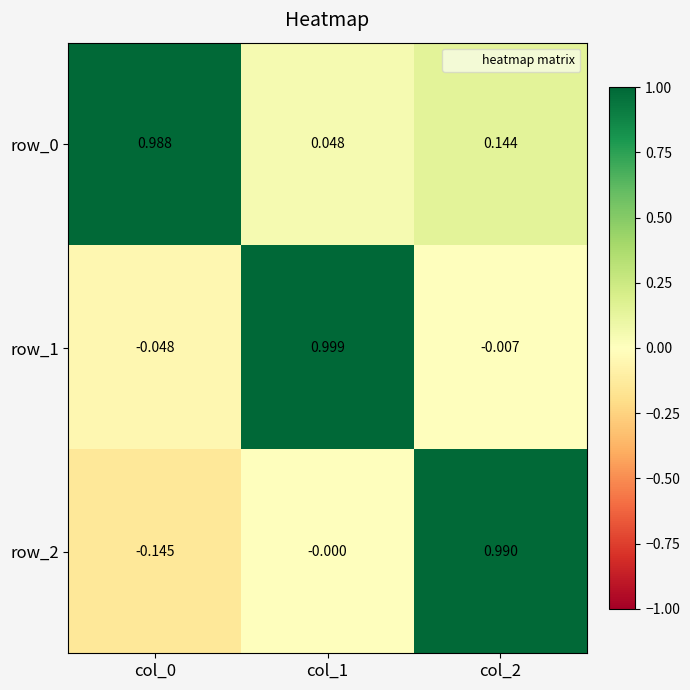

What is the sum of all row_2 values?

0.8